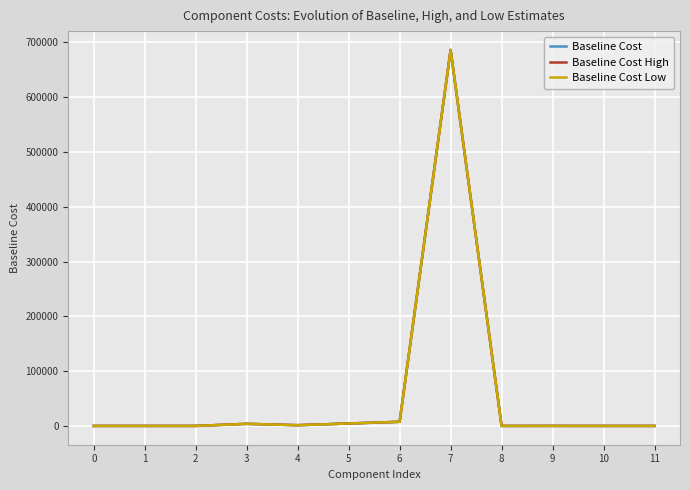

What value does the Baseline Cost High series have at 4?

1350.4